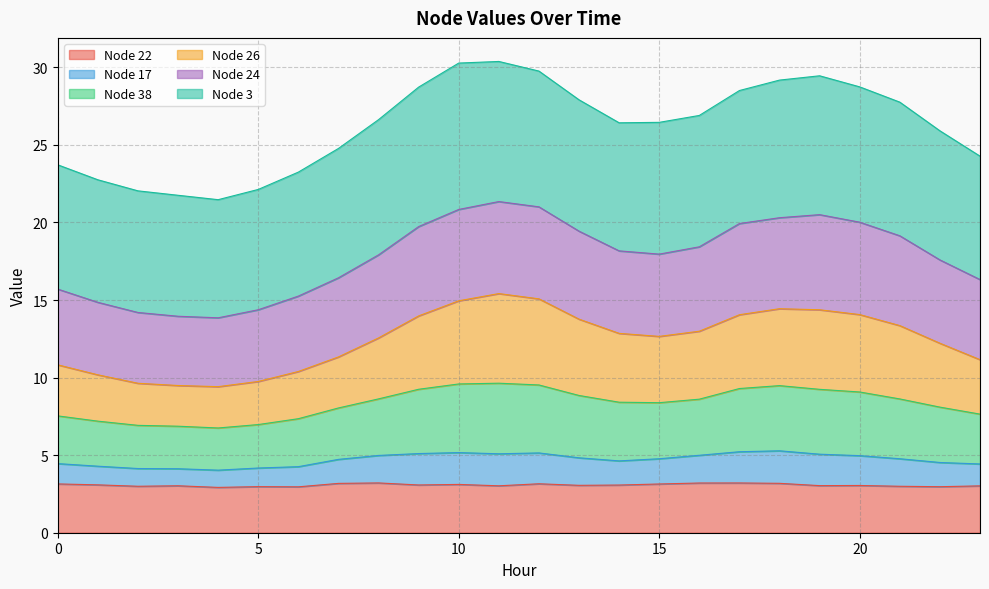

How many data points in 24 are above 26?

14